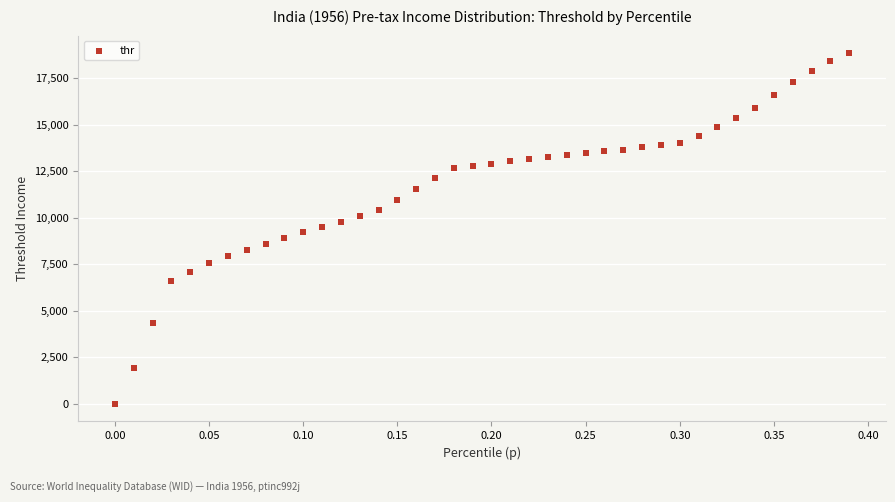

What is the range of Y values (max minus min)?

18846.0